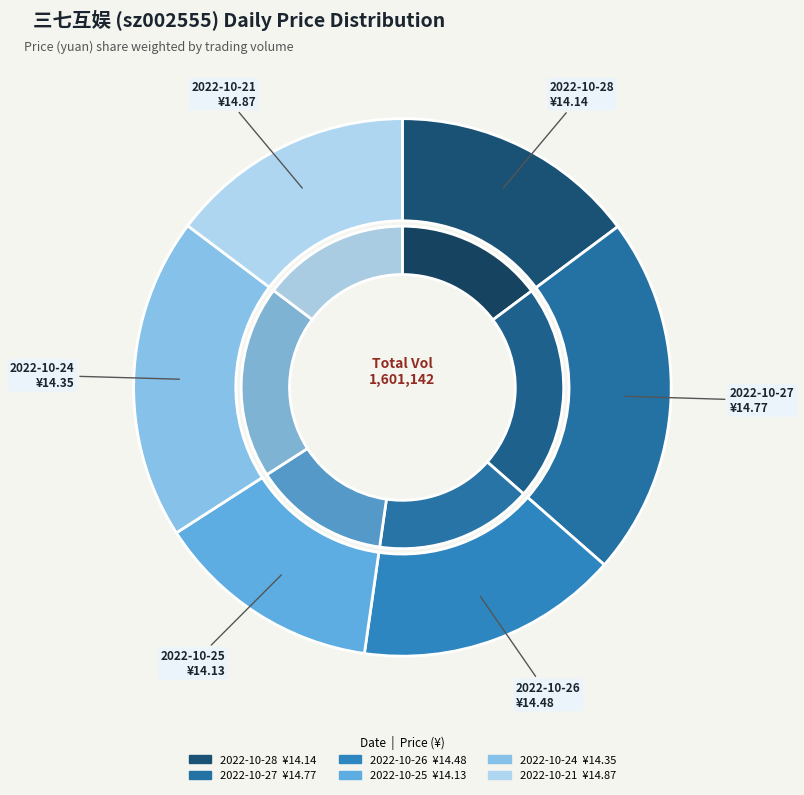

The 2022-10-21 slice represents 27% of the pie. True or false?

False